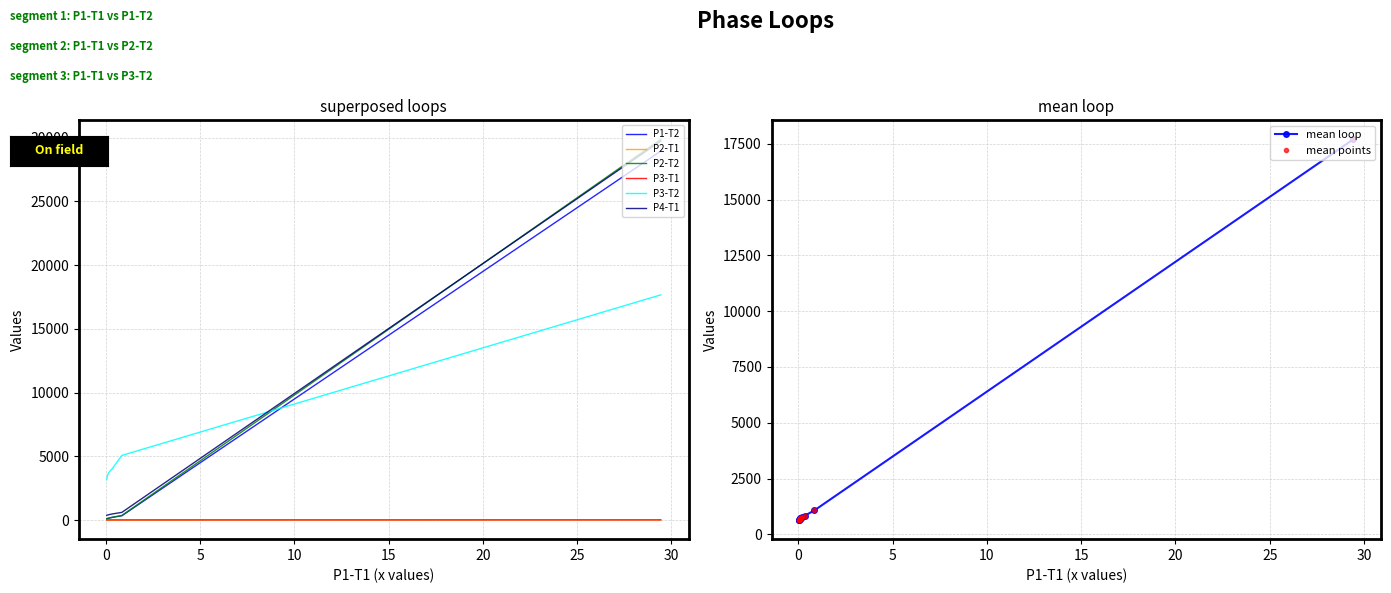

True or false: P3-T2 has more than 0 points higher than both neighbors.

False